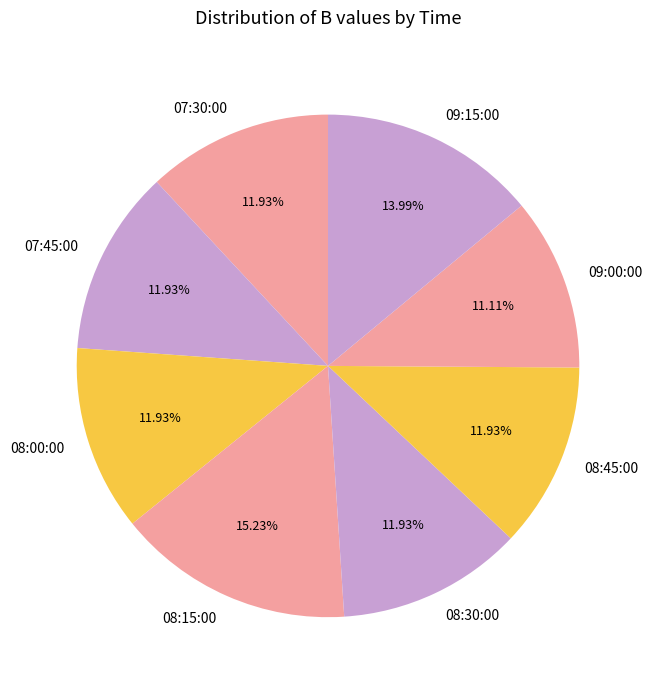

What is the smallest slice in the pie chart?

09:00:00